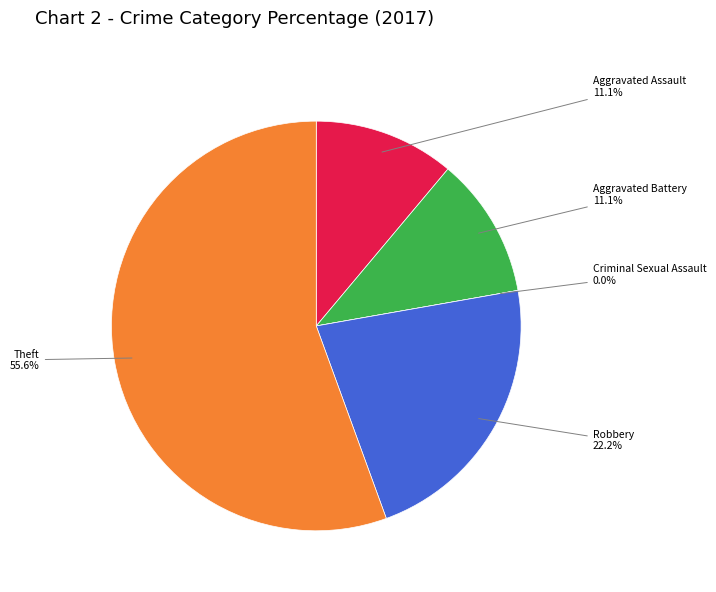

How many segments does this pie chart have?

5